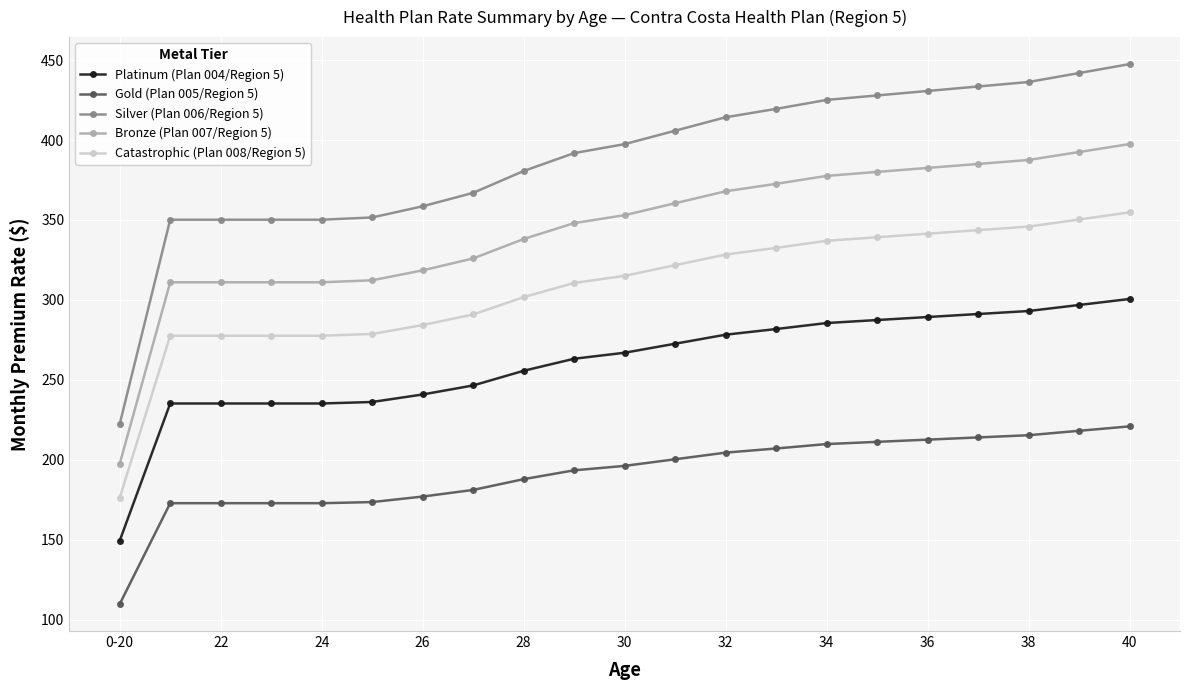

Is this an area chart (filled region under the line)?

No